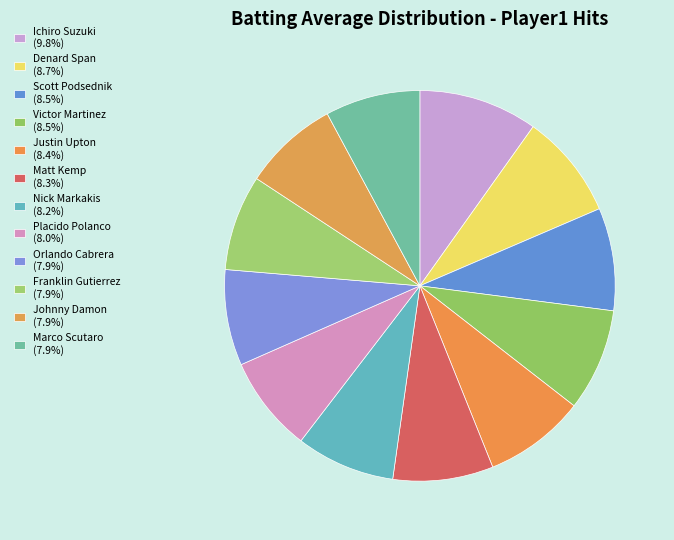

Is there any slice that represents more than half of the pie?

No